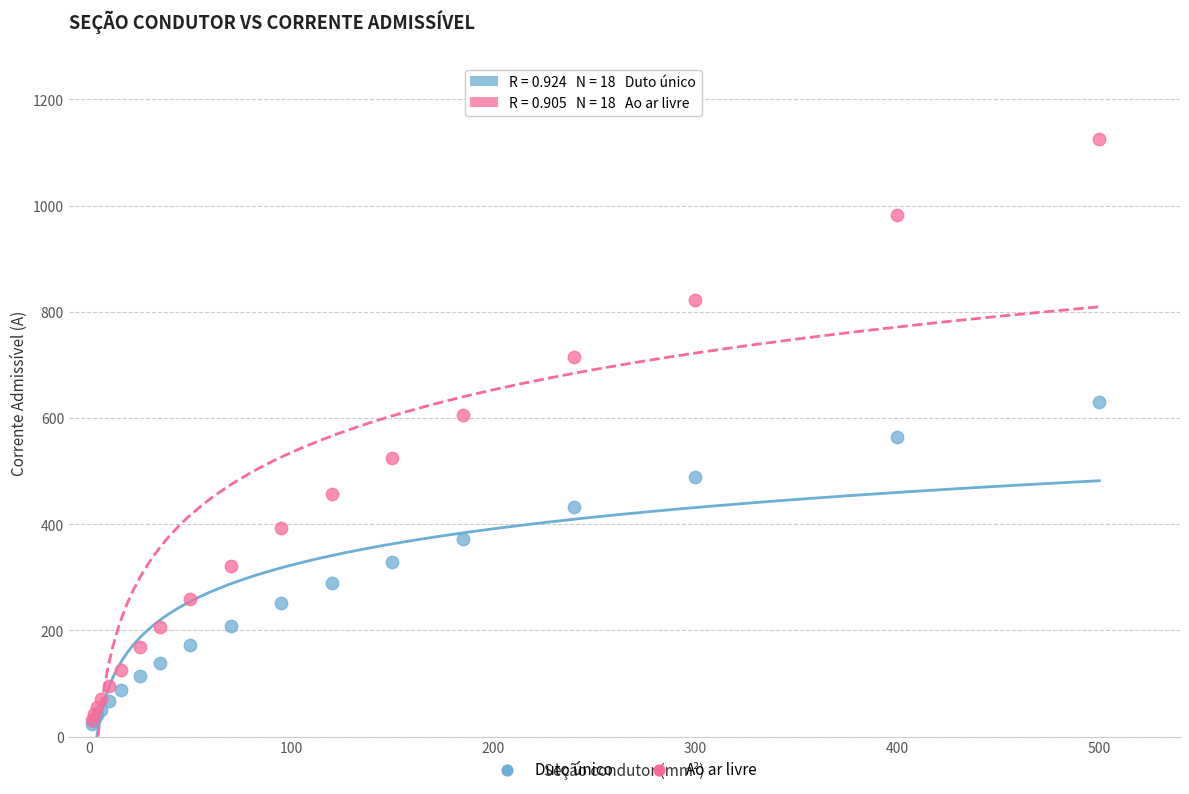

What are all the series names shown in the legend?

Duto único, Ao ar livre